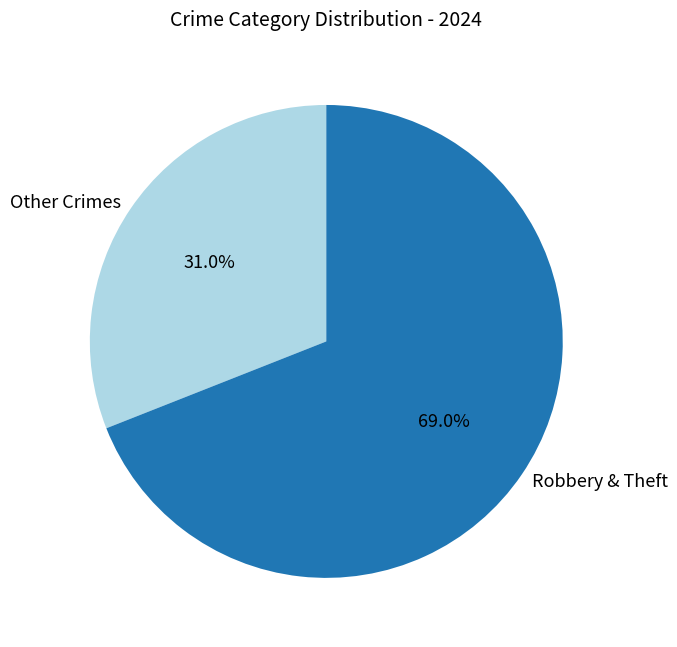

Which category accounts for the majority?

Robbery & Theft